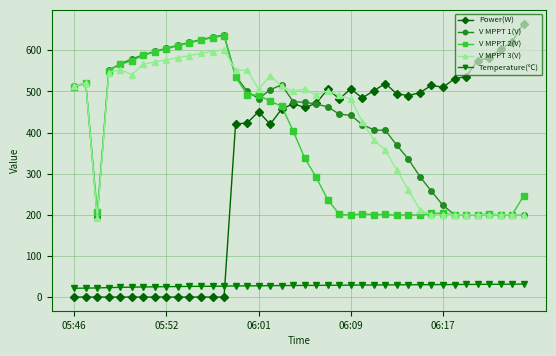

True or false: Temperature(℃) and V MPPT 1(V) cross at least once.

False